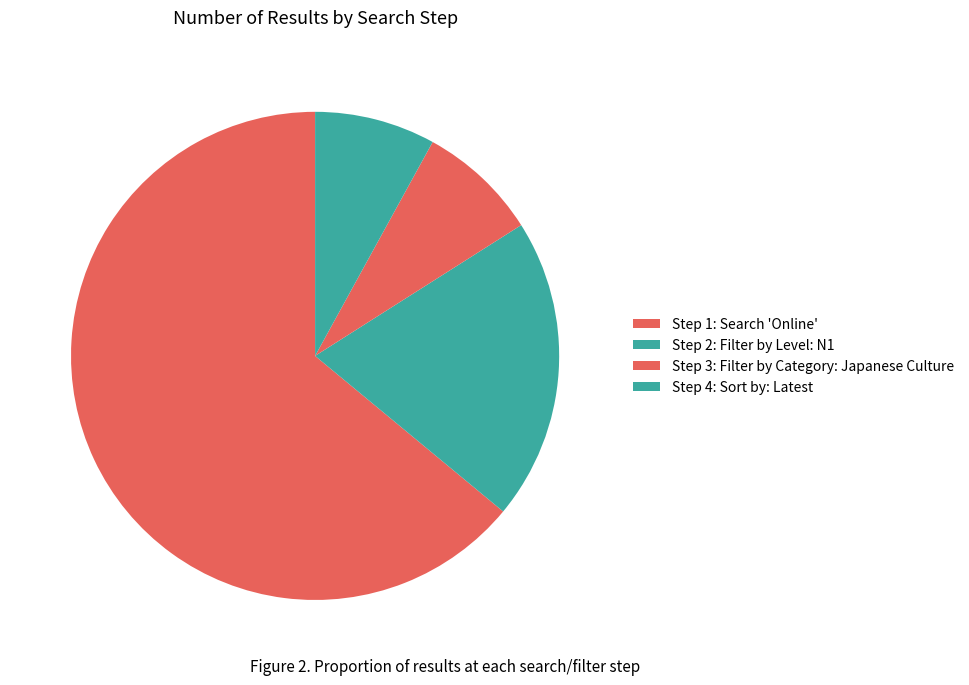

Rank the categories by value from lowest to highest.

Step 3: Filter by Category: Japanese Culture, Step 4: Sort by: Latest, Step 2: Filter by Level: N1, Step 1: Search 'Online'